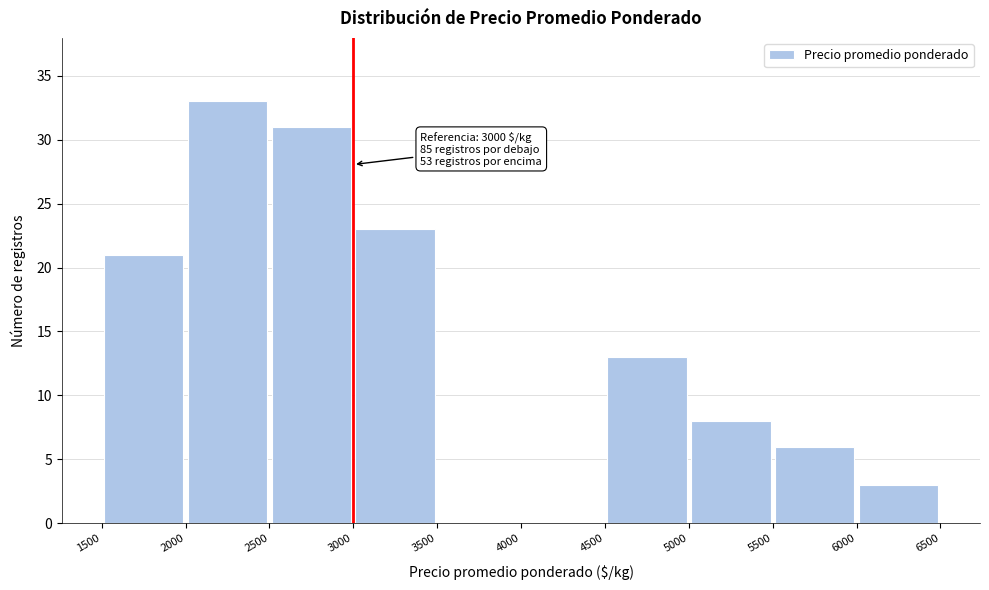

Over which range of the x-axis is the bar tallest?

2000 to 2500